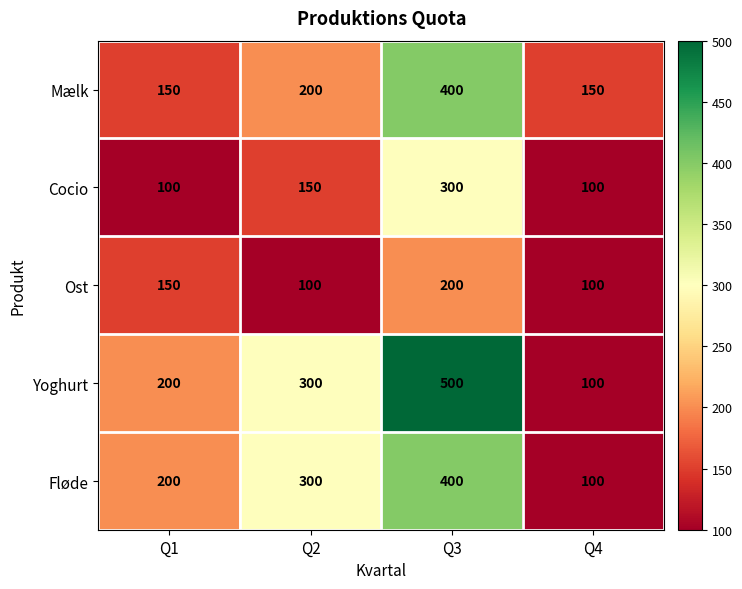

Which series has the largest total across all categories?

Yoghurt